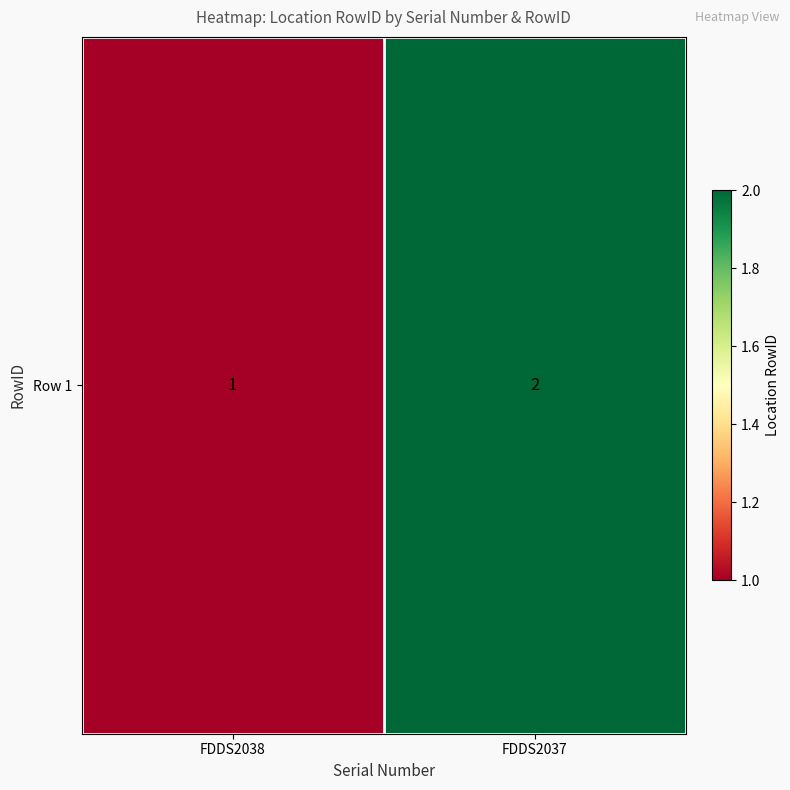

Reading right to left, extract all data points from this chart.

FDDS2037=2	FDDS2038=1